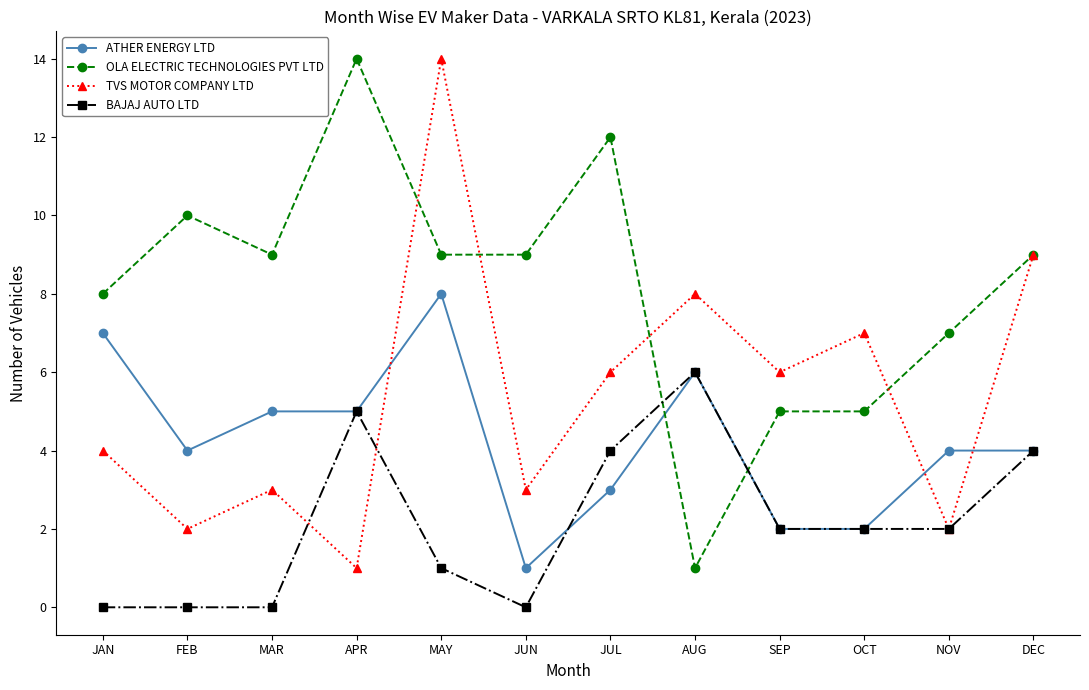

At which category is the sum across all series the highest?

MAY